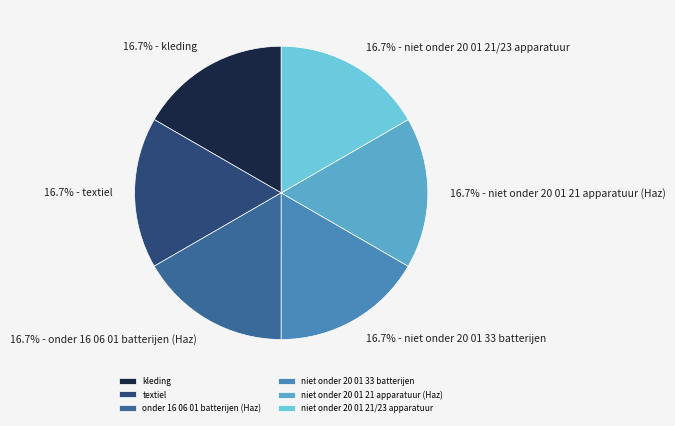

How many segments does this pie chart have?

6